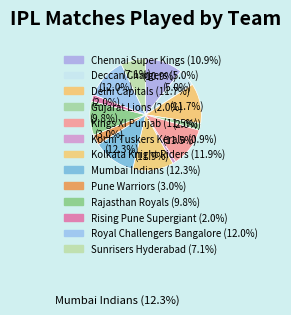

Count the number of slices in the pie.

13